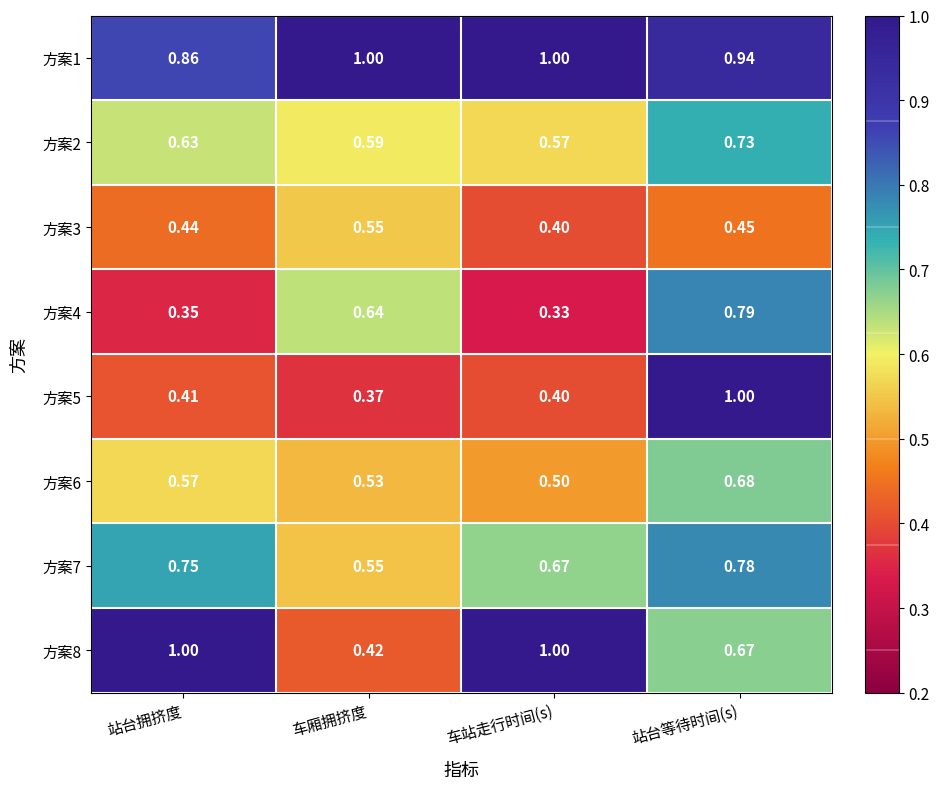

Which series has the widest spread of values?

方案5